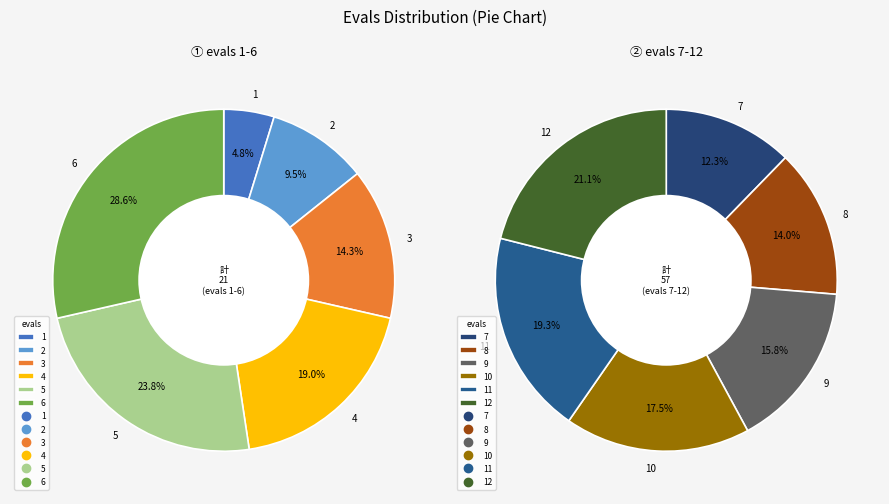

How many slices are in this pie chart?

12